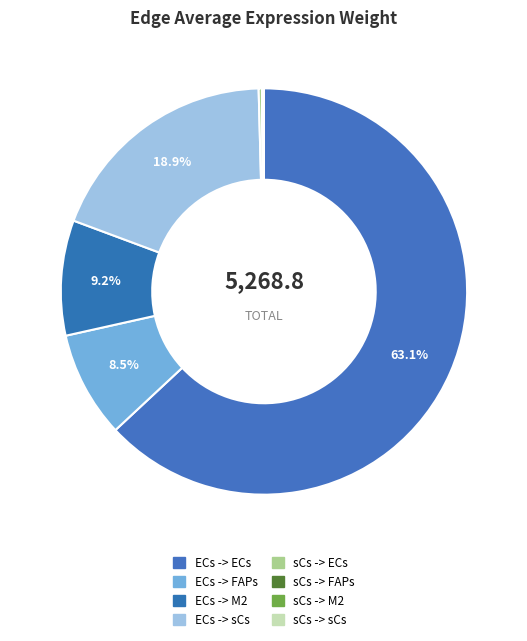

Which slice is the largest?

ECs -> ECs